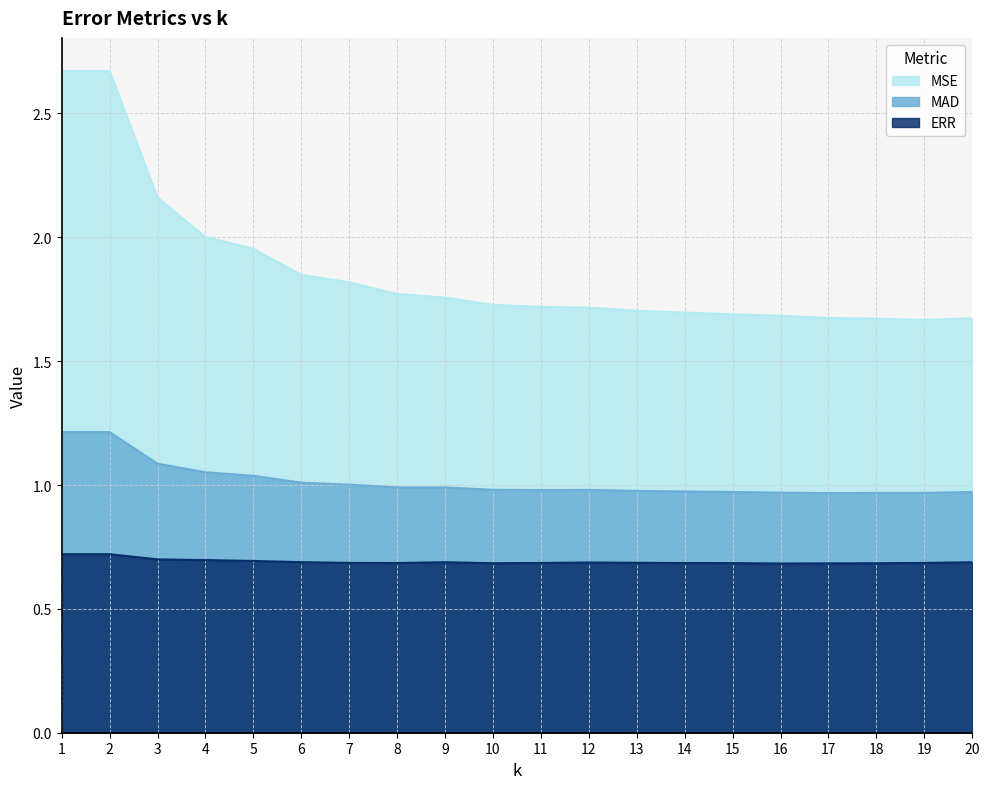

Is the value of MAD at 14 greater than the value of MSE at 4?

No